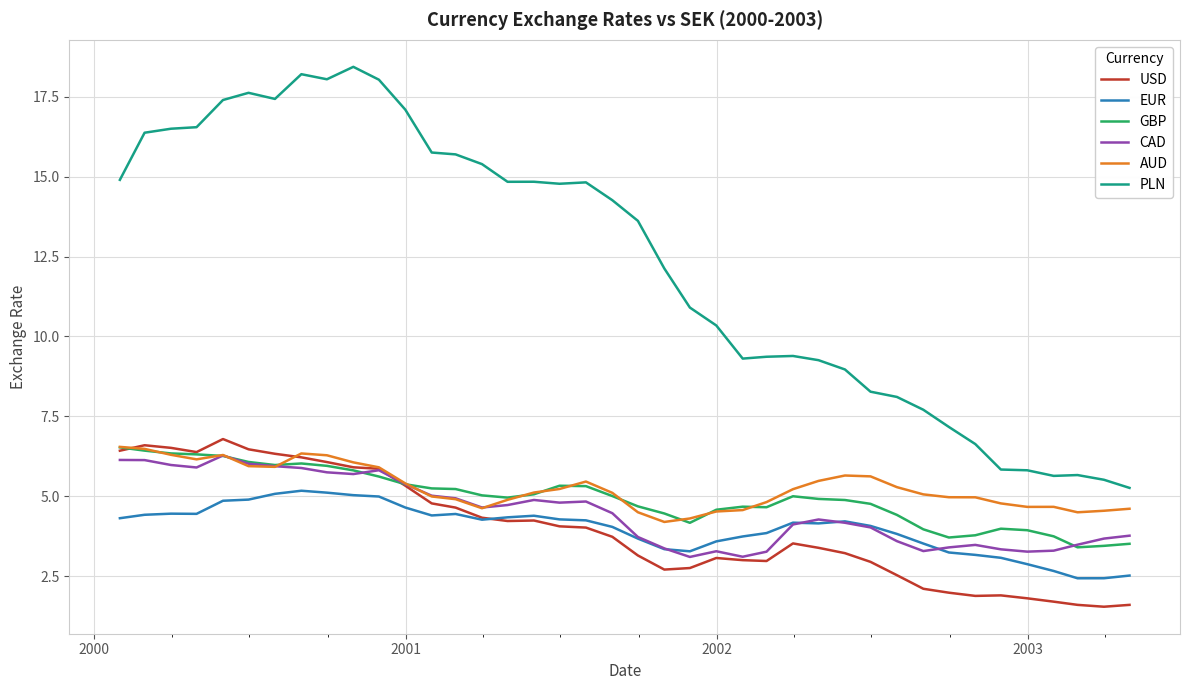

True or false: PLN and EUR cross at least once.

False